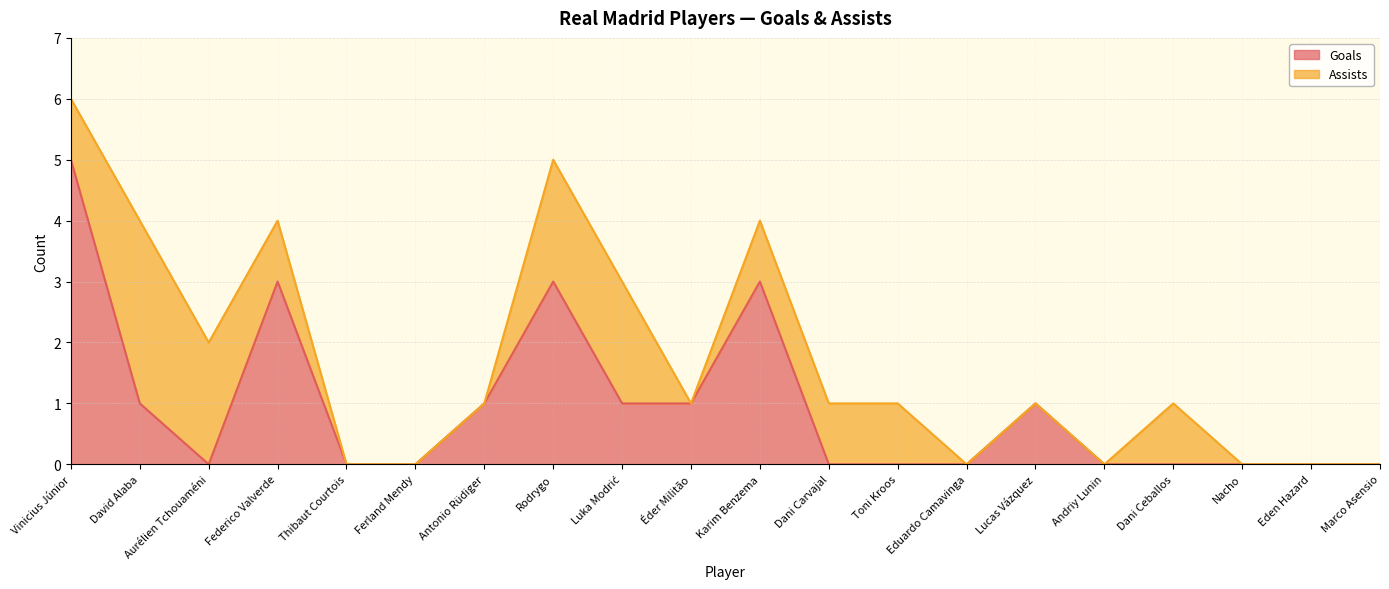

What is the value of the 15th point from the left?

1